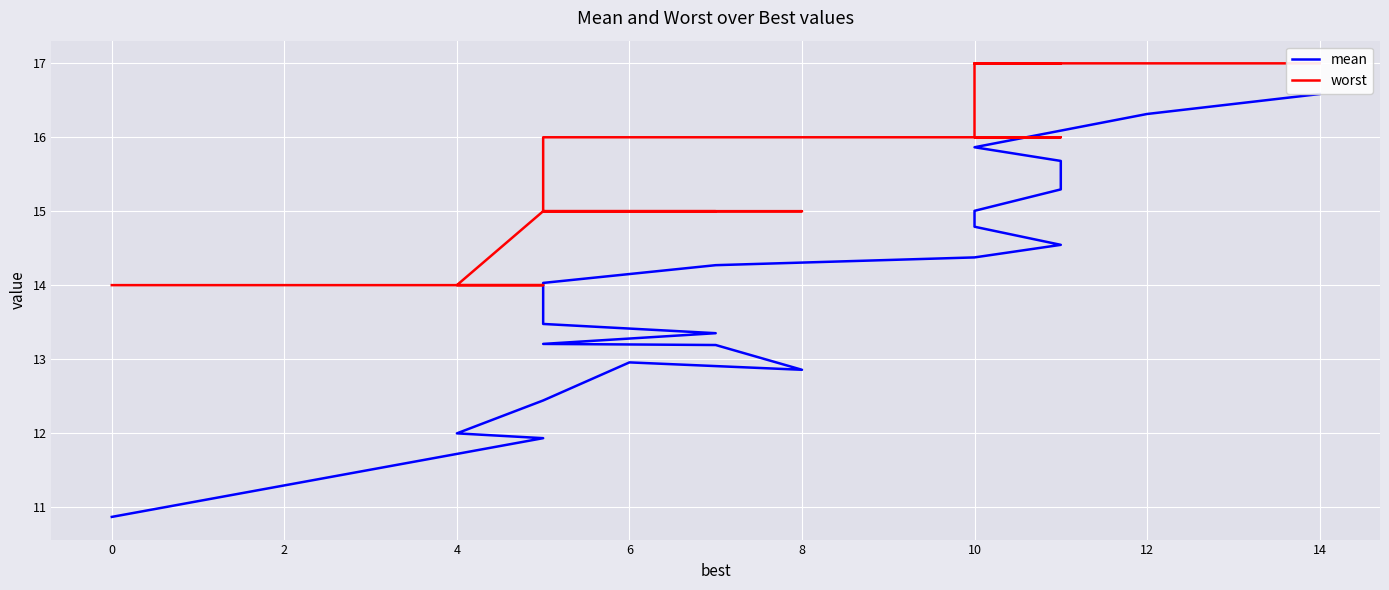

What is the difference between the mean values at 15 and 10?

1.2